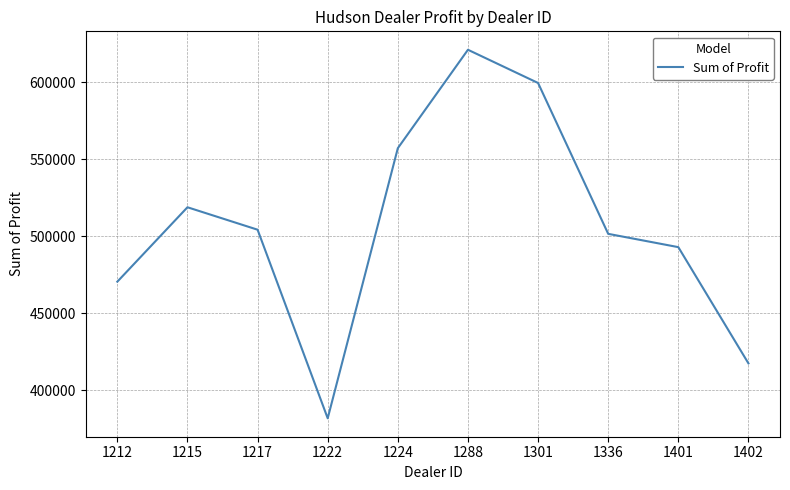

What is the greatest value displayed?

621153.0